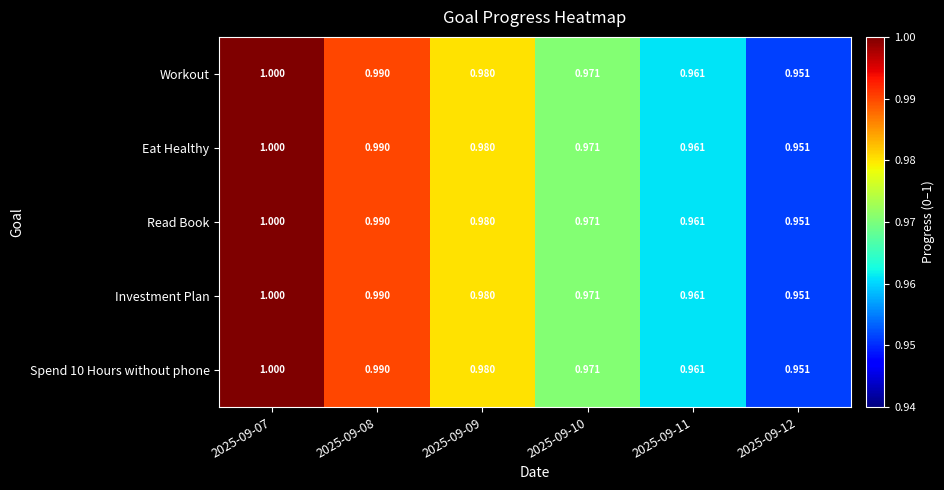

Count the number of categories in the chart.

6